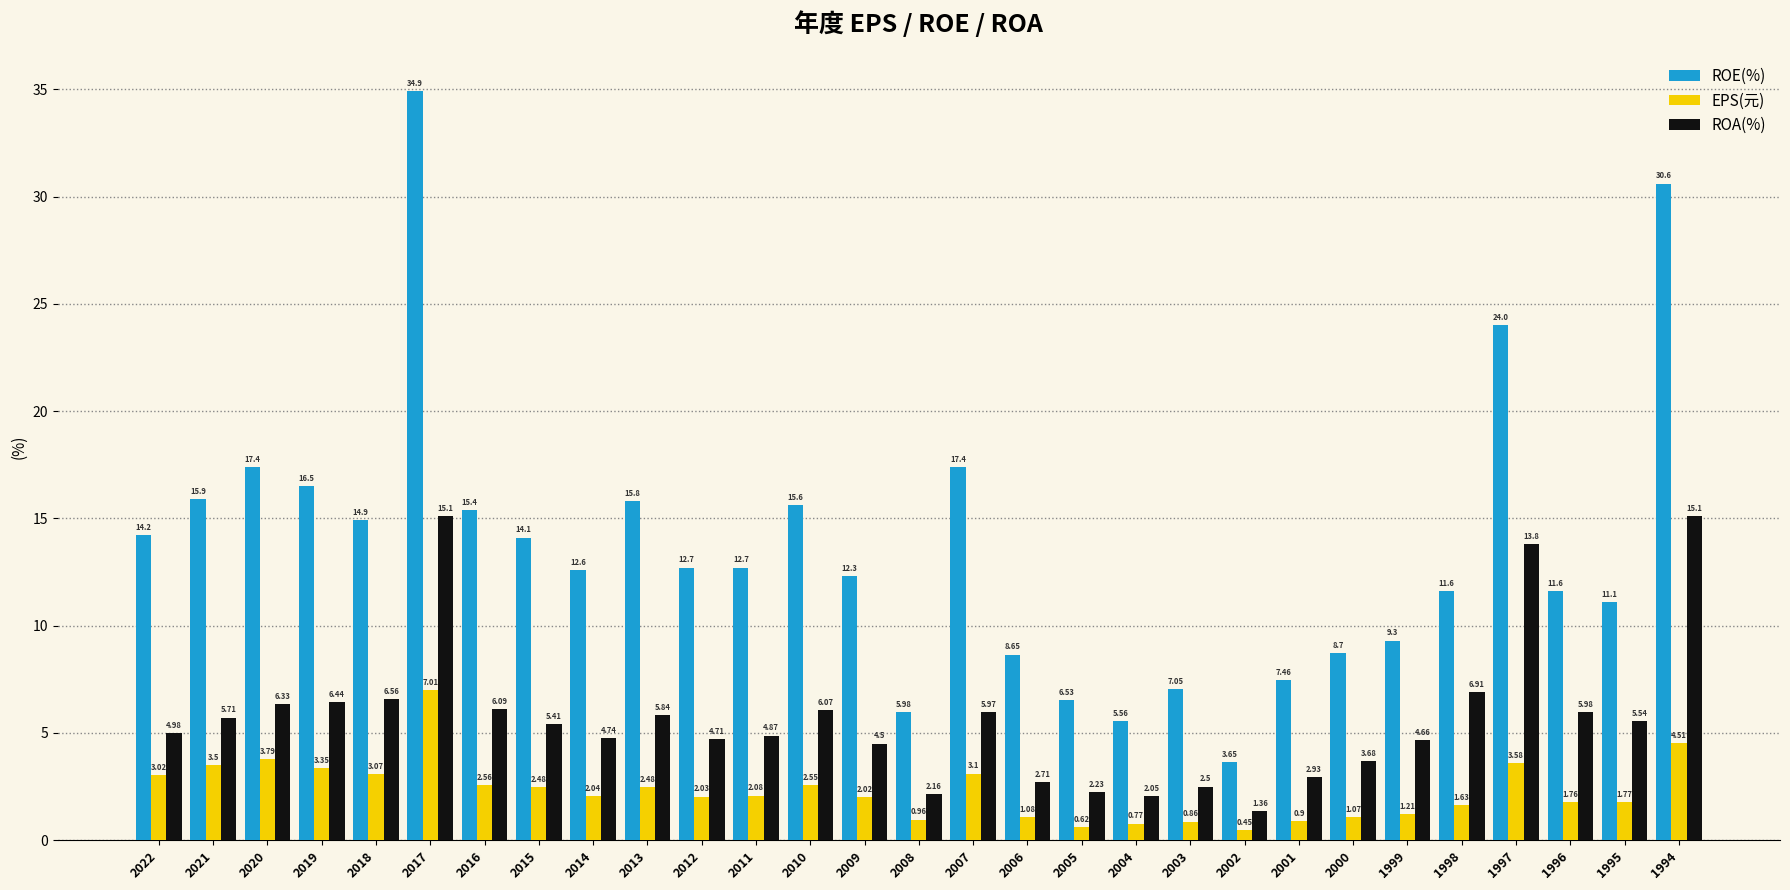

Which series has the largest total across all categories?

ROE(%)